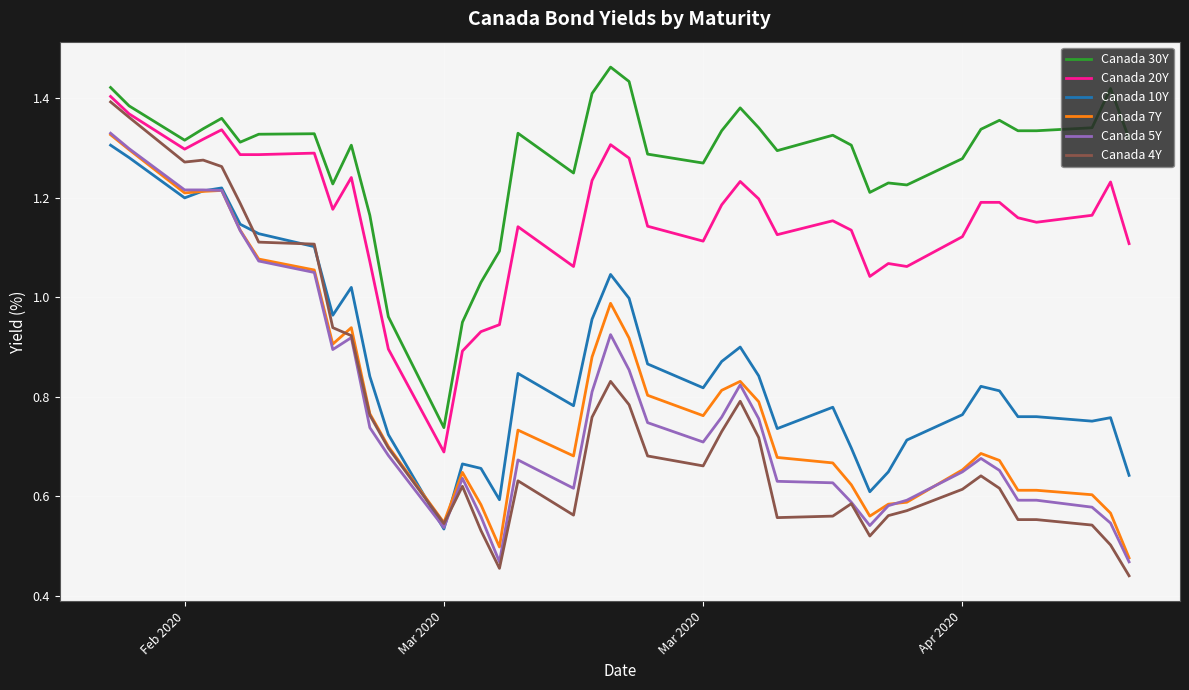

True or false: Canada 20Y and Canada 7Y cross at least once.

False